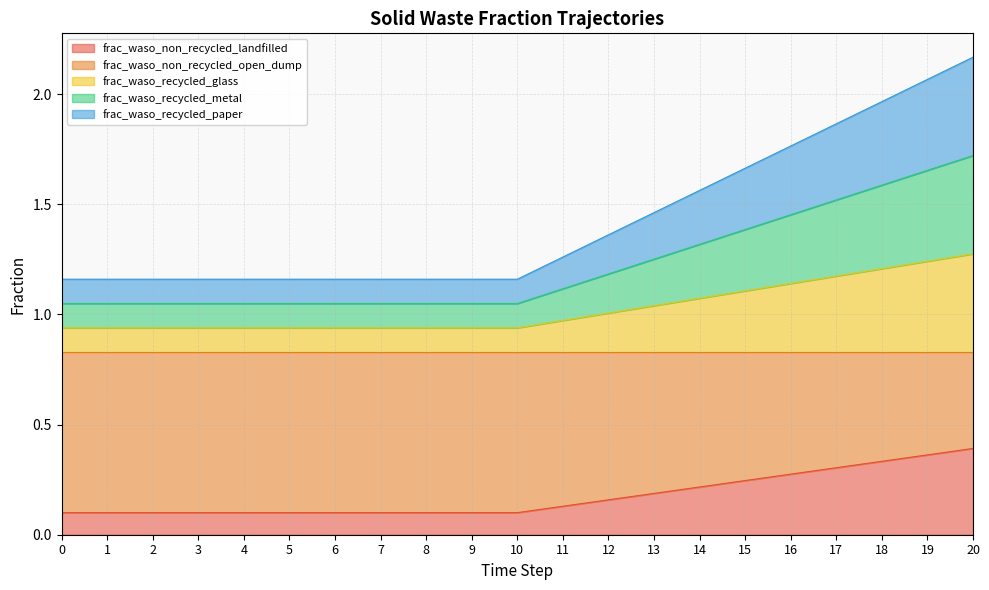

True or false: frac_waso_non_recycled_open_dump has a value of 1.6 at 1.

False